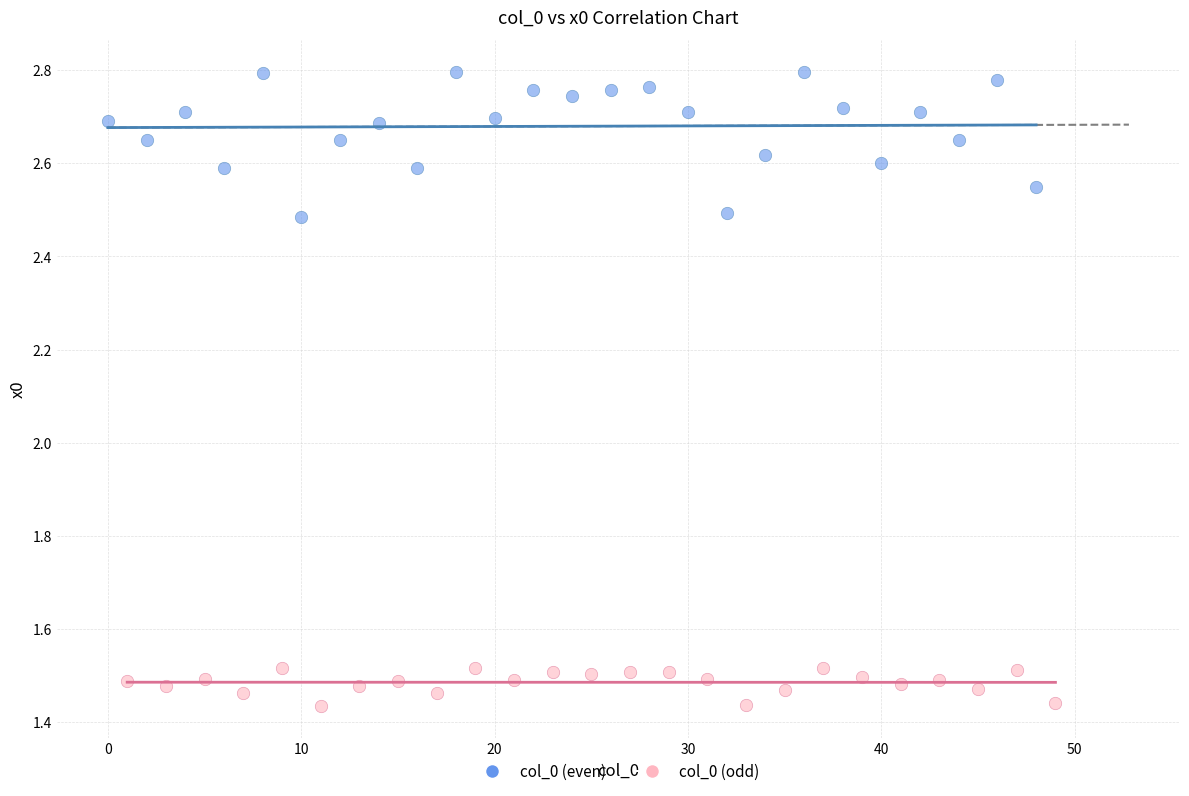

Which series has the widest spread of Y values?

col_0 (even)